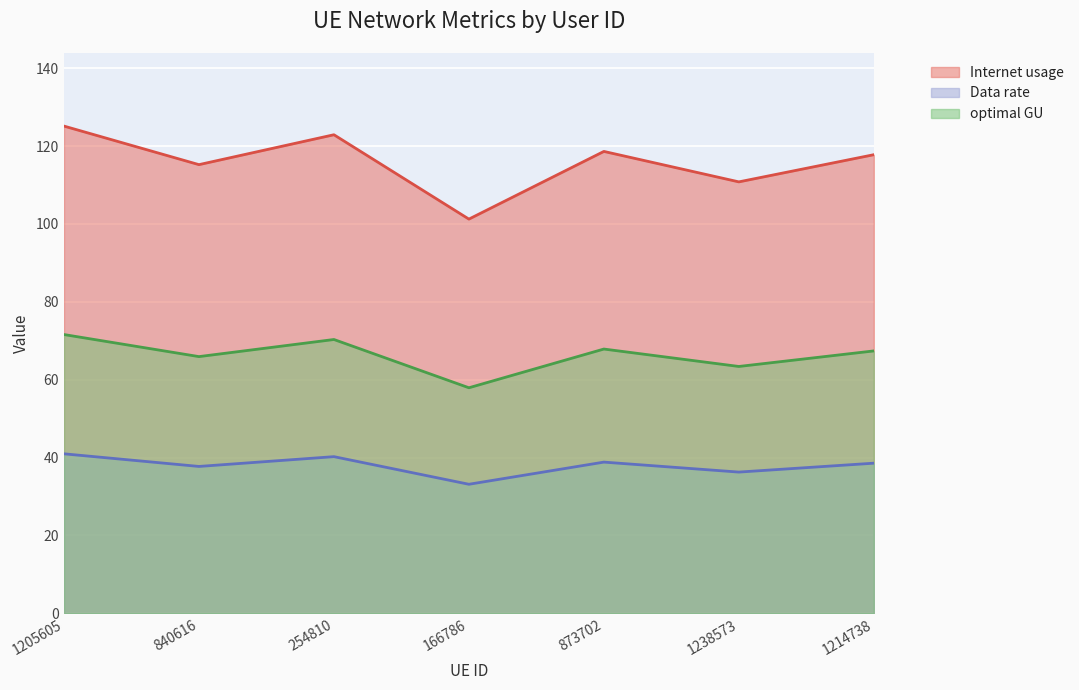

Reading left to right, what are all the values shown in this chart?

Internet usage: 1205605=125.1	840616=115.2	254810=122.9	166786=101.3	873702=118.6	1238573=110.8	1214738=117.8
Data rate: 1205605=71.6	840616=65.9	254810=70.3	166786=57.9	873702=67.9	1238573=63.4	1214738=67.4
optimal GU: 1205605=41.0	840616=37.7	254810=40.2	166786=33.1	873702=38.8	1238573=36.3	1214738=38.6